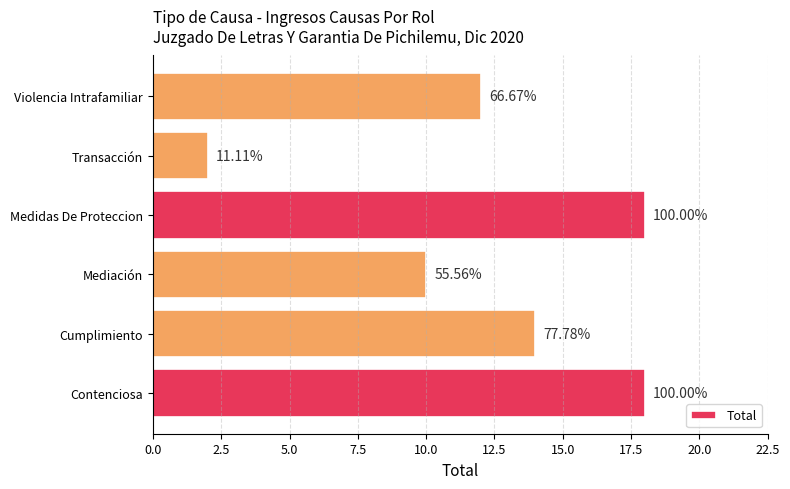

Are the bars horizontal?

Yes